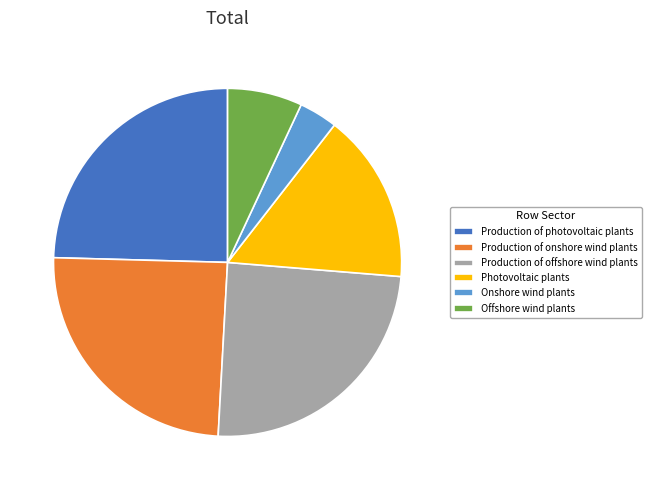

Which category has the smallest portion of the pie?

Onshore wind plants